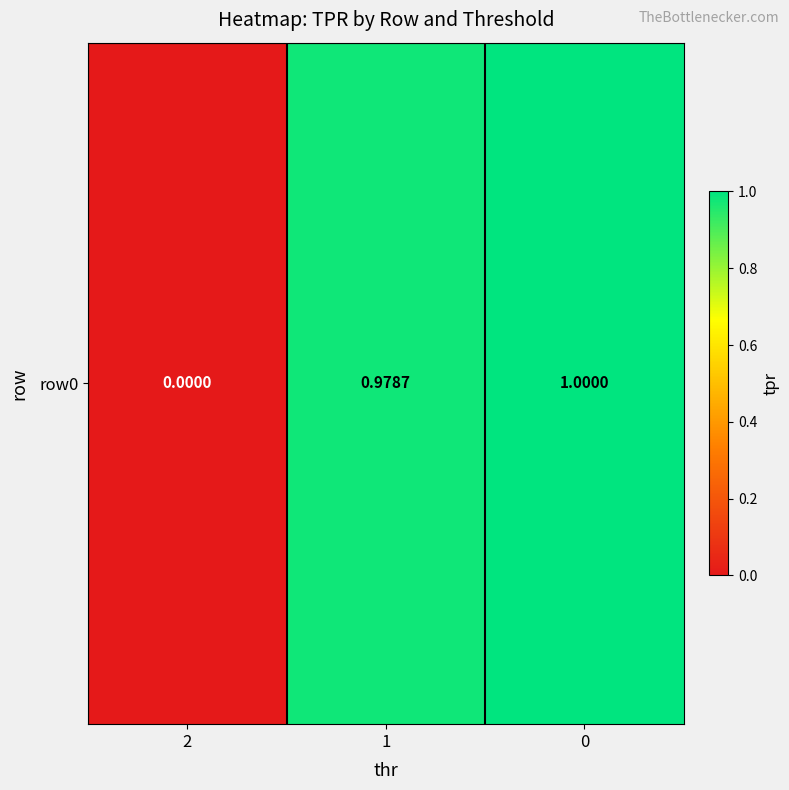

List the labels in order of value, largest first.

0, 1, 2